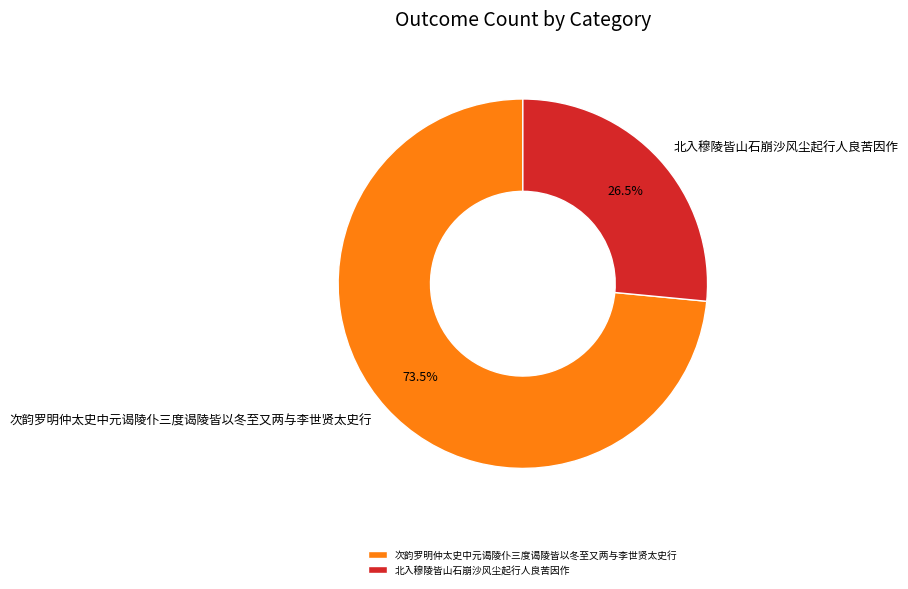

What percentage do 次韵罗明仲太史中元谒陵仆三度谒陵皆以冬至又两与李世贤太史行 and 北入穆陵皆山石崩沙风尘起行人良苦因作 together represent?

100.0%